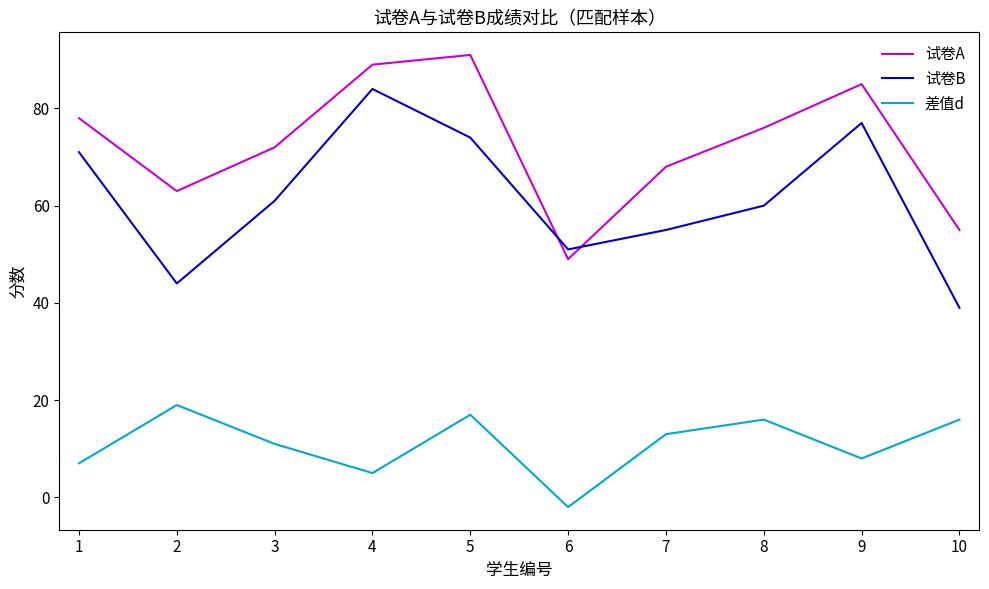

True or false: 差值d has a value of 12 at 8.

False